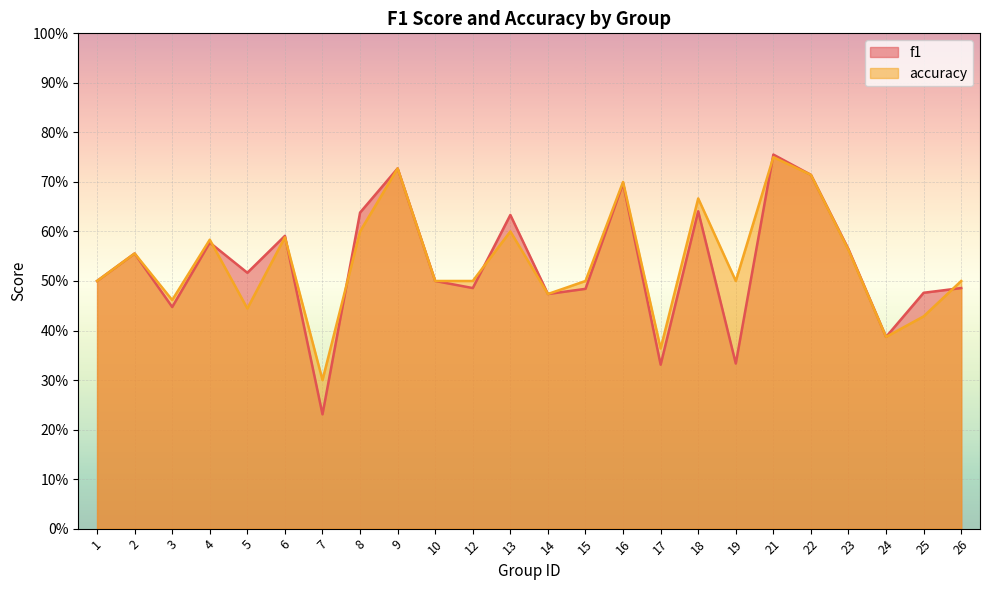

Is the value of accuracy at 18 greater than the value of f1 at 17?

Yes